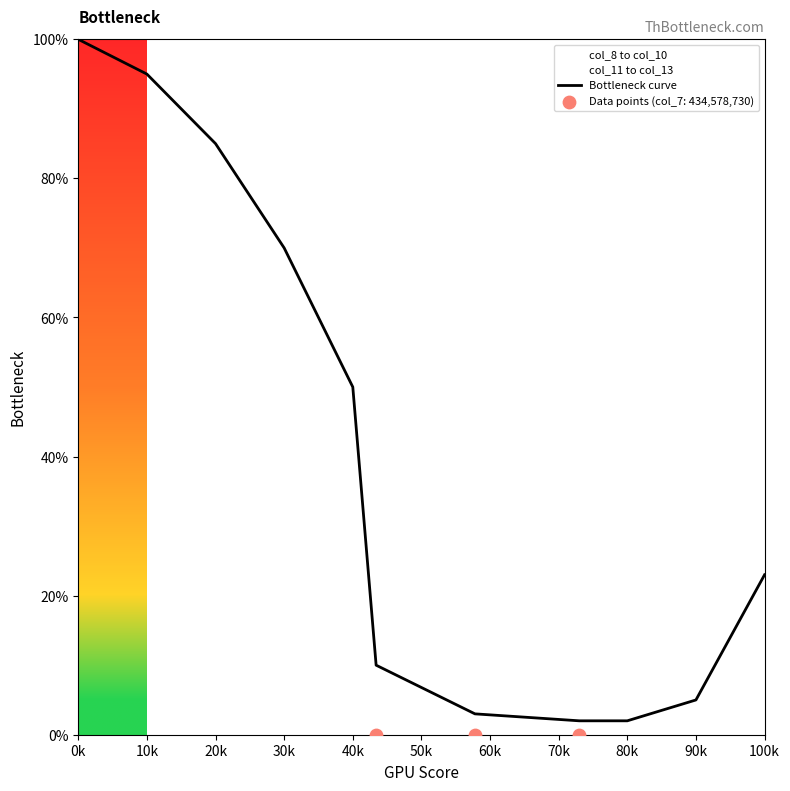

The Bottleneck curve series shows 100 at 0k. True or false?

True